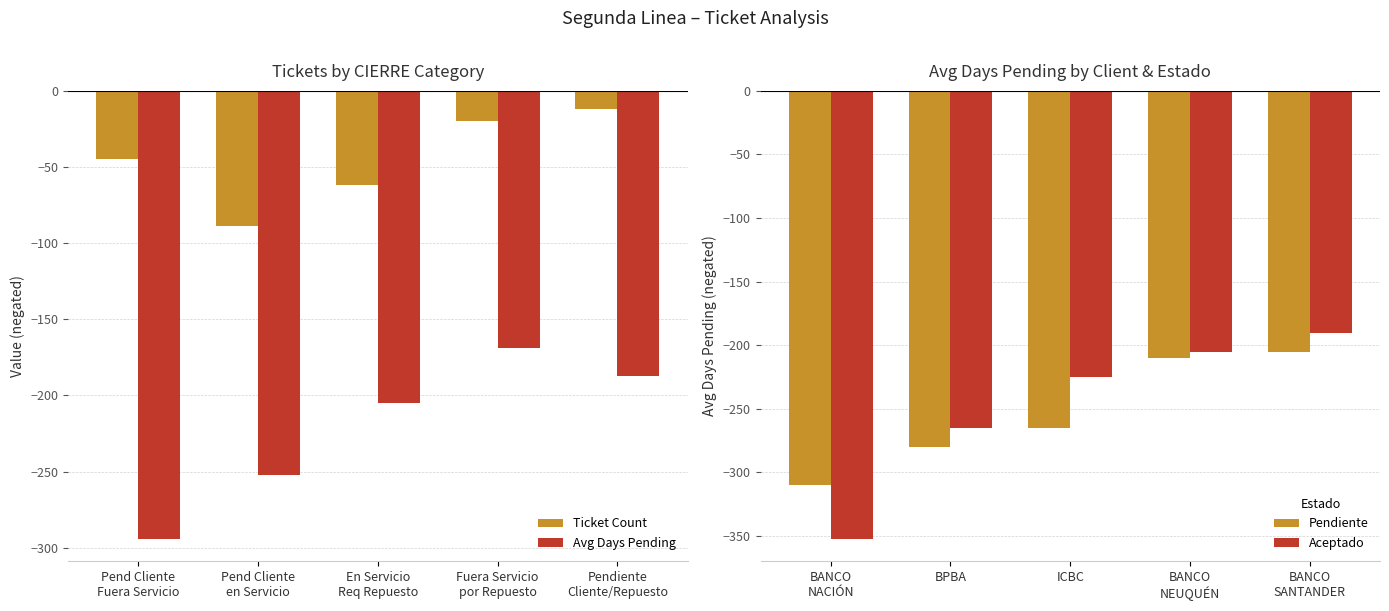

What is the difference between the second highest and second lowest values in the Ticket Count series?

42